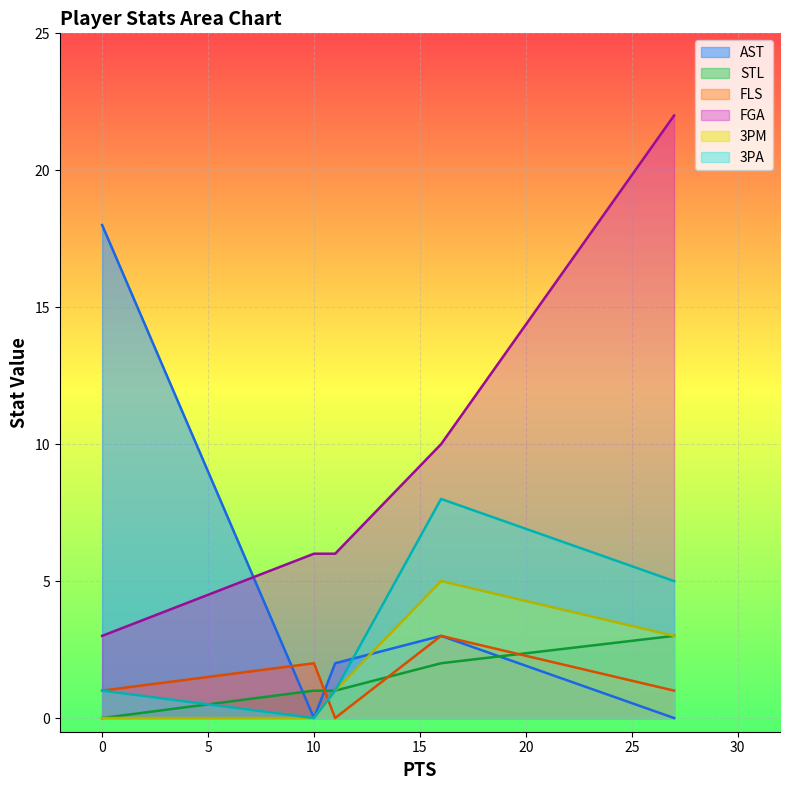

True or false: 3PA and 3PM cross at least once.

False